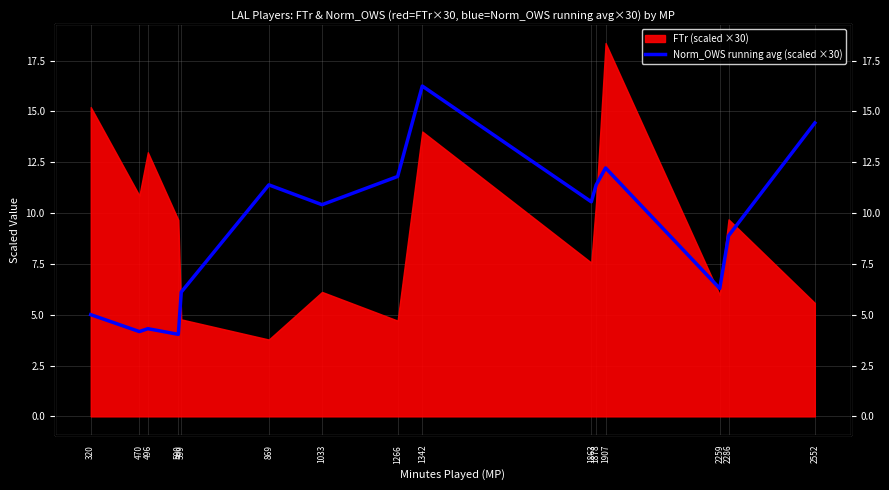

The value at 1863 is 10.6. True or false?

True